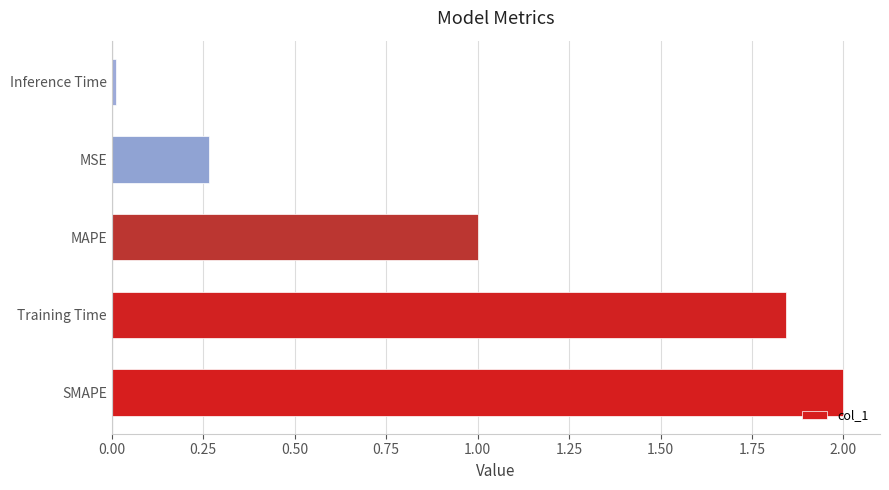

Between SMAPE and MSE, which is larger?

SMAPE